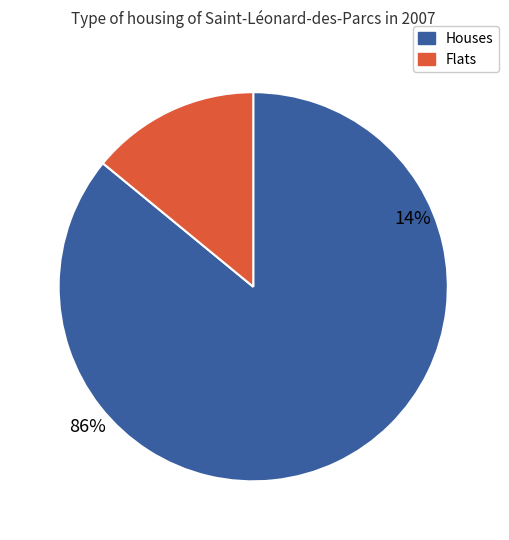

Between 254 and 213, which is larger?

254